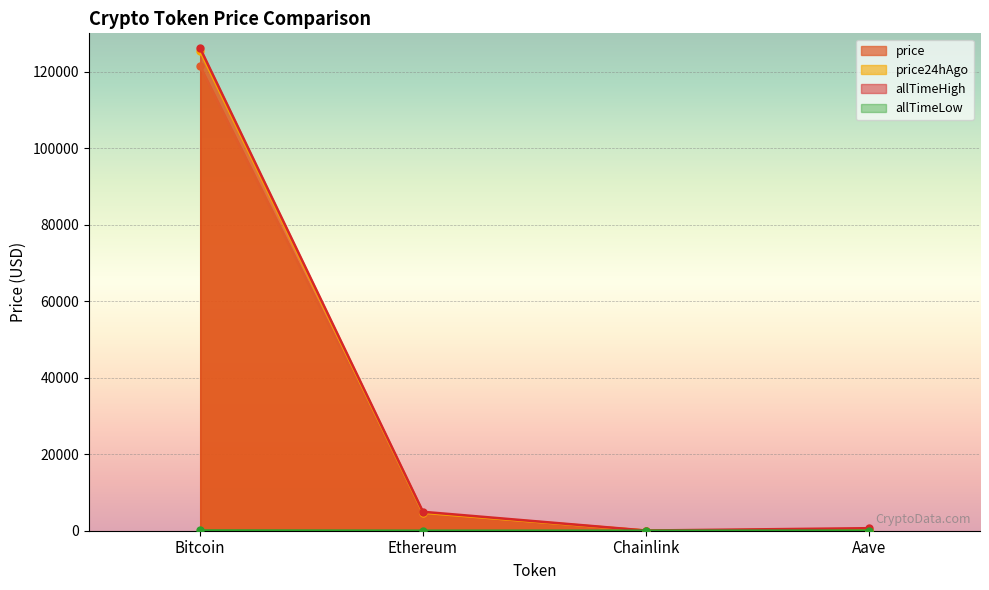

At which label is allTimeHigh closest to 63066?

Ethereum